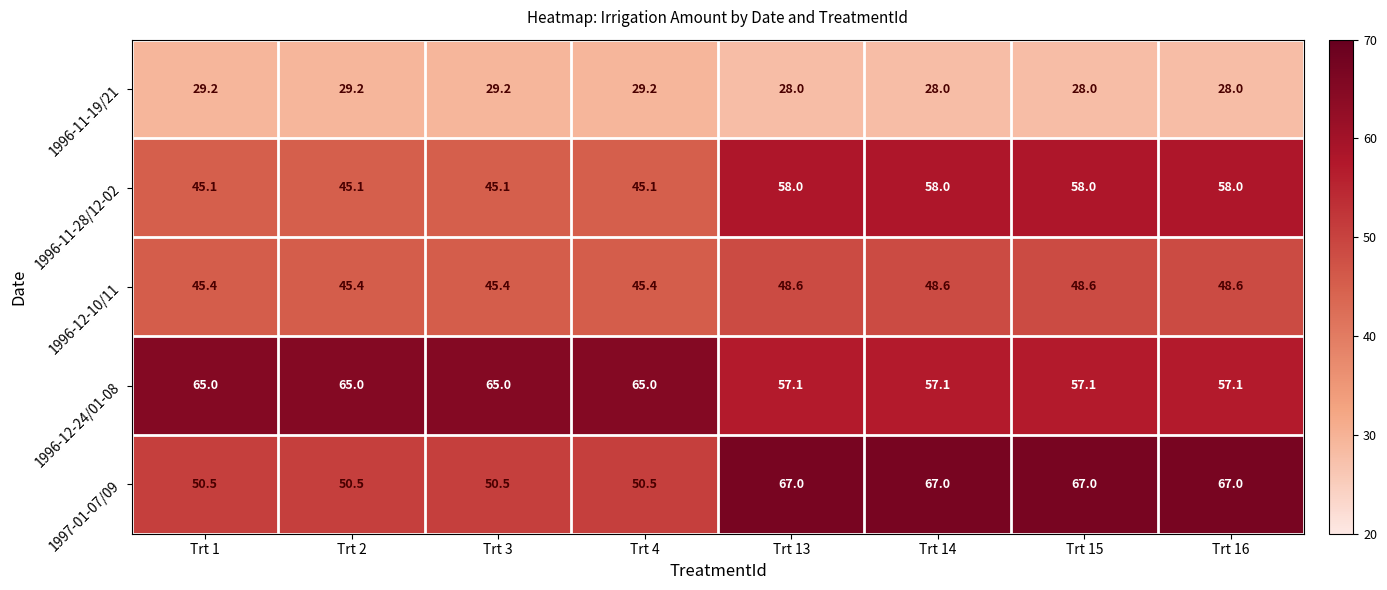

What is the sum of all 1996-11-19/21 values?

228.8